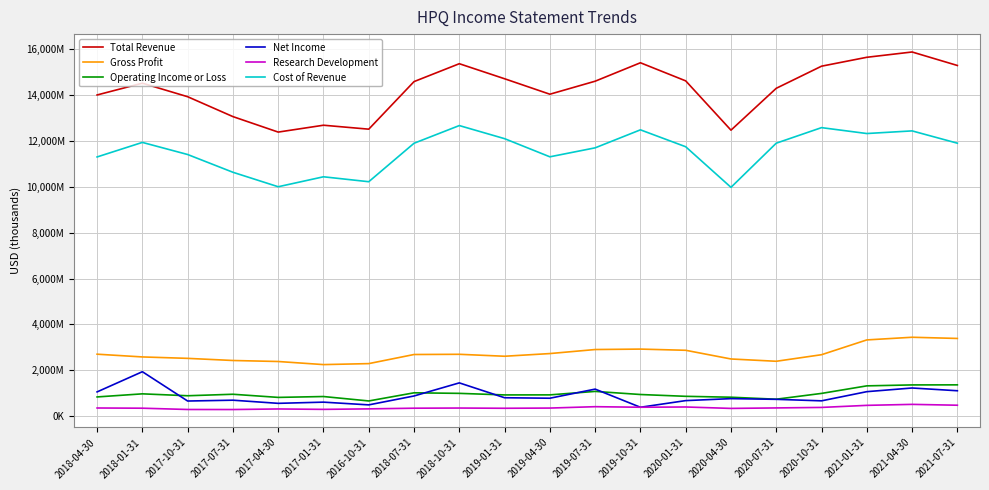

Does the chart have visible grid lines?

Yes